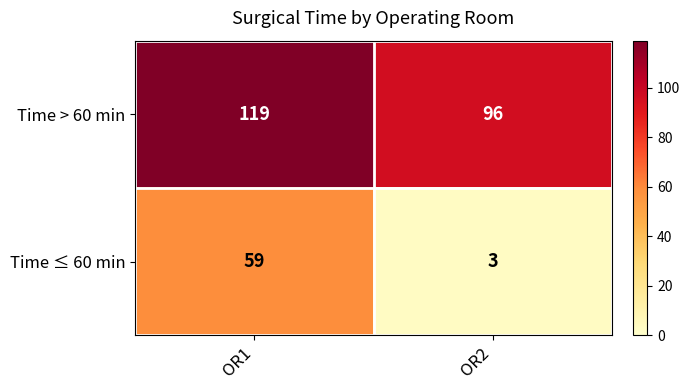

What is the spread (max minus min) of values at OR2?

93